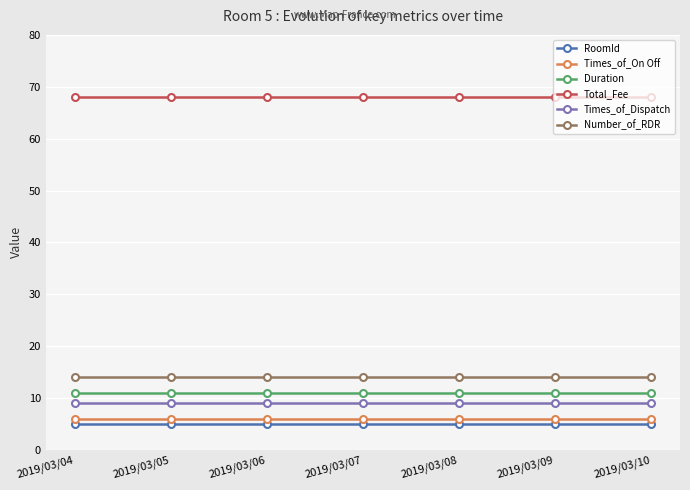

Reading right to left, list all the values displayed in this chart.

RoomId: 2019/03/10=5	2019/03/09=5	2019/03/08=5	2019/03/07=5	2019/03/06=5	2019/03/05=5	2019/03/04=5
Times_of_On Off: 2019/03/10=6	2019/03/09=6	2019/03/08=6	2019/03/07=6	2019/03/06=6	2019/03/05=6	2019/03/04=6
Duration: 2019/03/10=11	2019/03/09=11	2019/03/08=11	2019/03/07=11	2019/03/06=11	2019/03/05=11	2019/03/04=11
Total_Fee: 2019/03/10=68	2019/03/09=68	2019/03/08=68	2019/03/07=68	2019/03/06=68	2019/03/05=68	2019/03/04=68
Times_of_Dispatch: 2019/03/10=9	2019/03/09=9	2019/03/08=9	2019/03/07=9	2019/03/06=9	2019/03/05=9	2019/03/04=9
Number_of_RDR: 2019/03/10=14	2019/03/09=14	2019/03/08=14	2019/03/07=14	2019/03/06=14	2019/03/05=14	2019/03/04=14